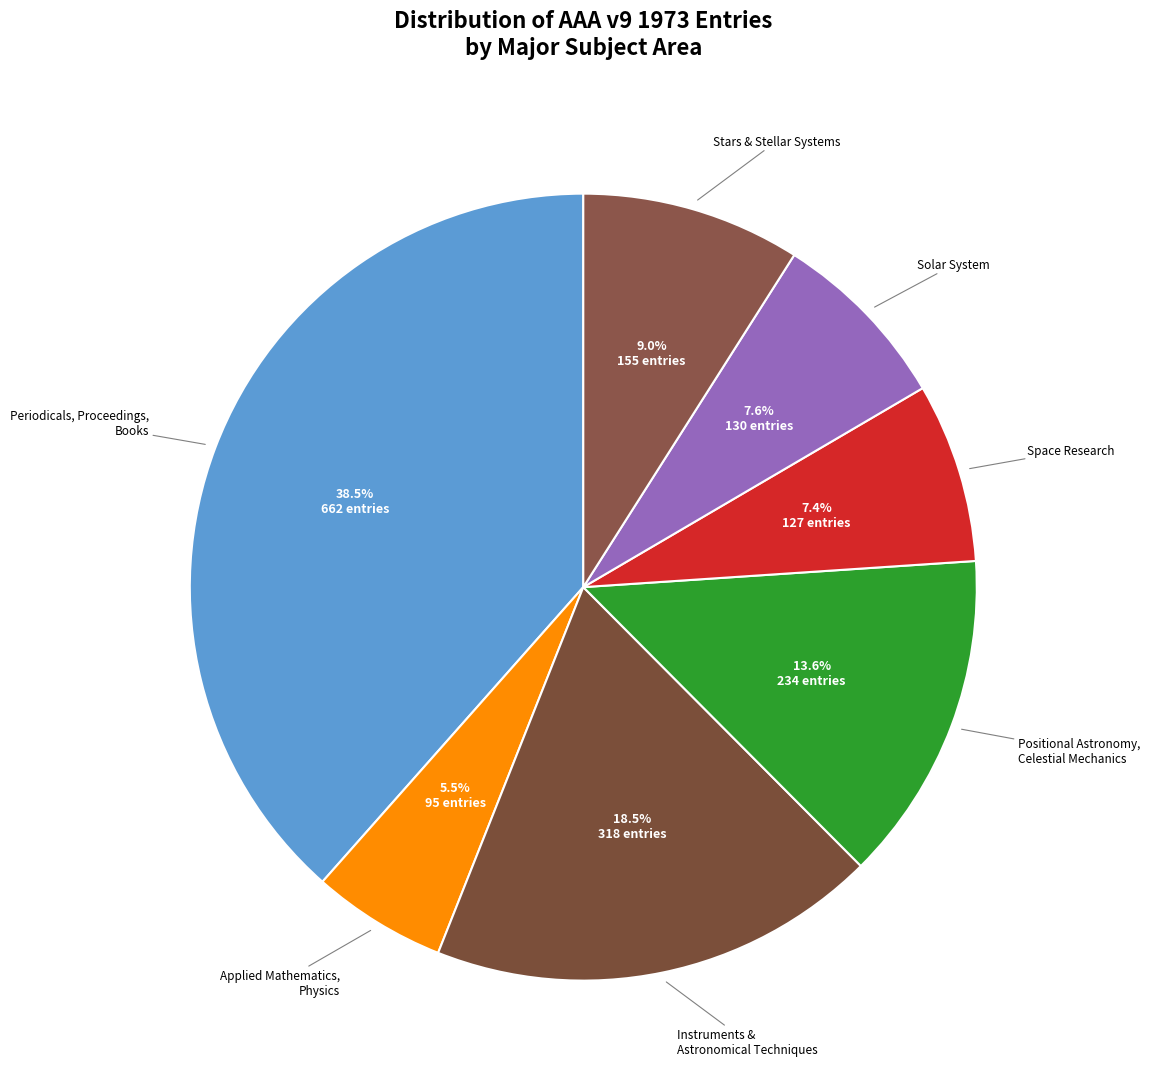

Does any single category account for the majority?

No